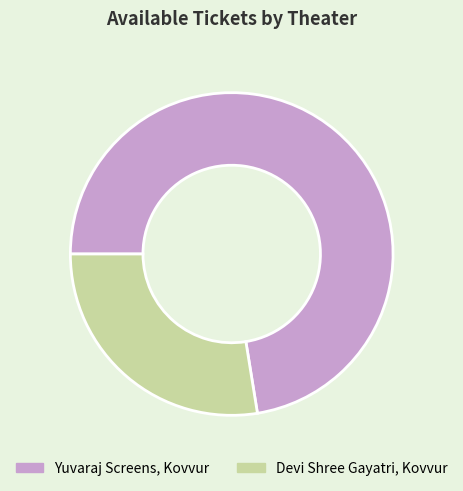

Count the number of slices in the pie.

2